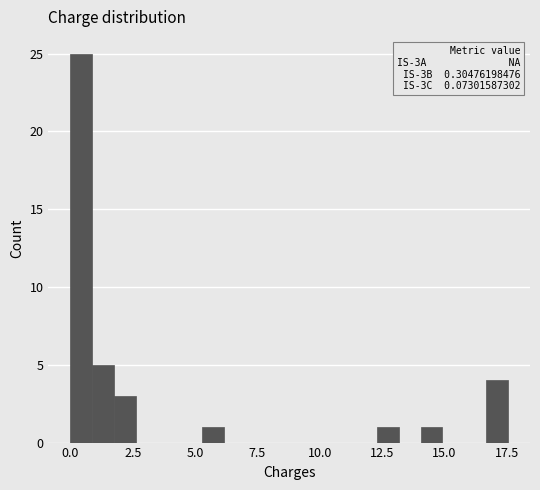

Read against the x-axis, roughly where is the centre of the tallest bar?

0.5